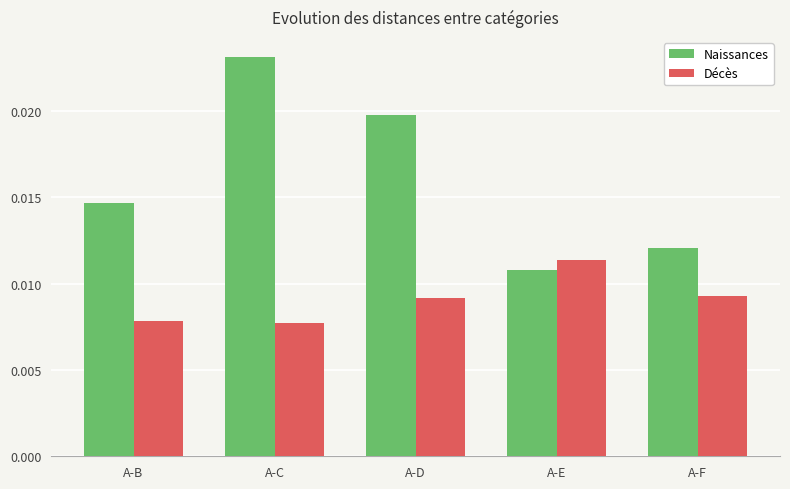

Does the chart contain any negative values?

No